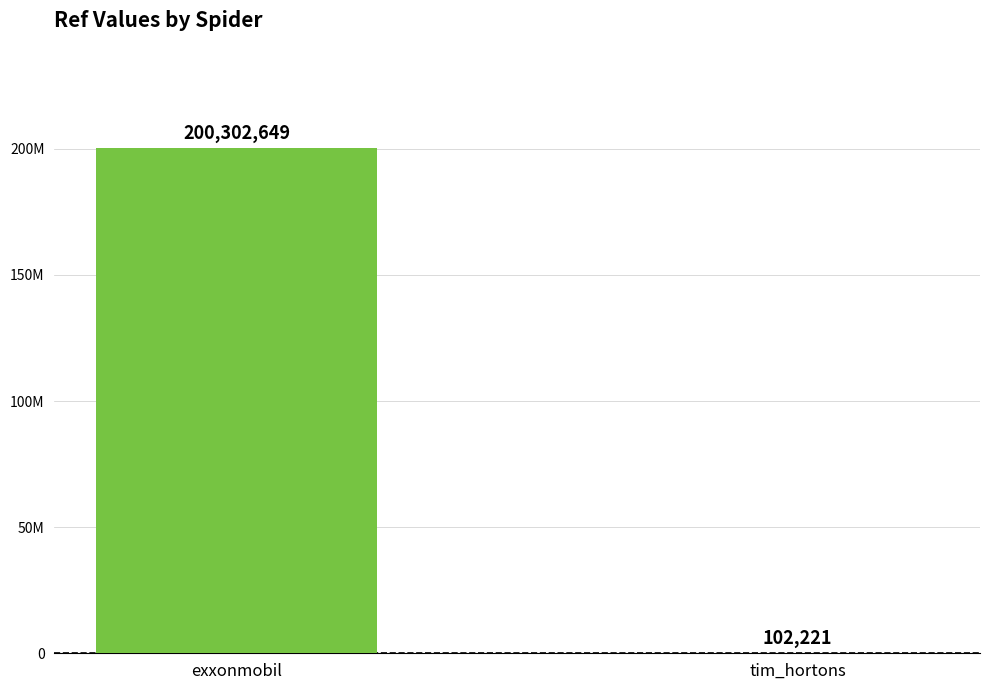

What is the change in value from exxonmobil to tim_hortons?

-200200428